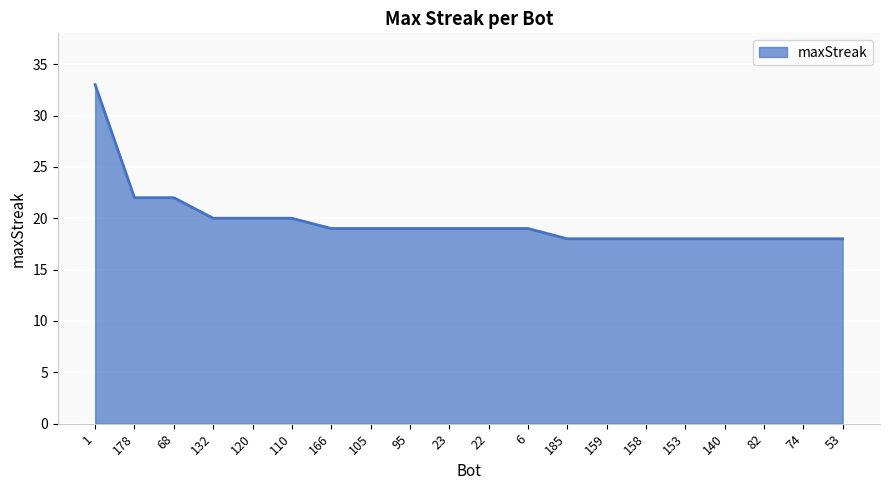

Reading left to right, what are all the values shown in this chart?

33	22	22	20	20	20	19	19	19	19	19	19	18	18	18	18	18	18	18	18